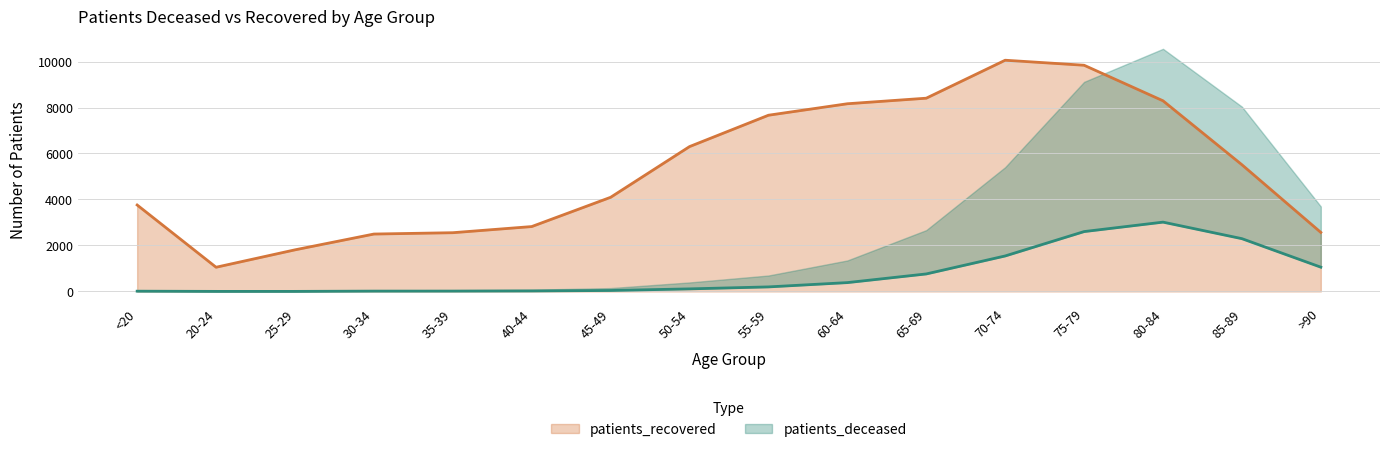

What is the average value of the patients_deceased series?

755